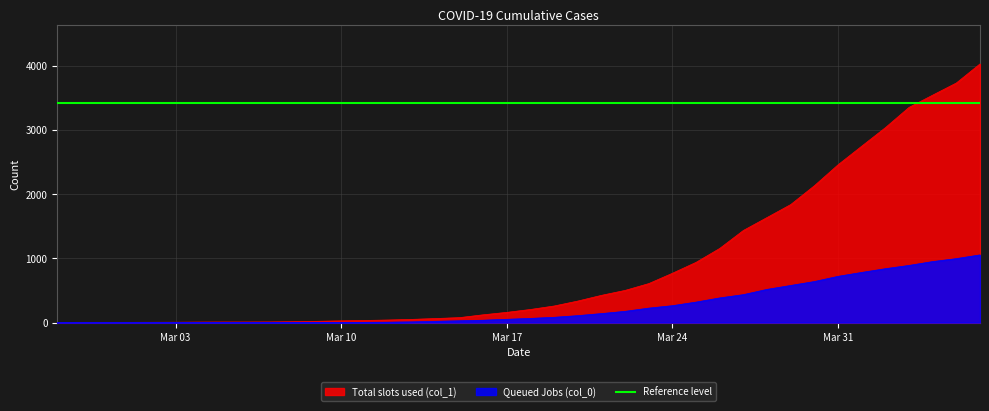

What is the label of the 13th point from the right?

2020-03-25